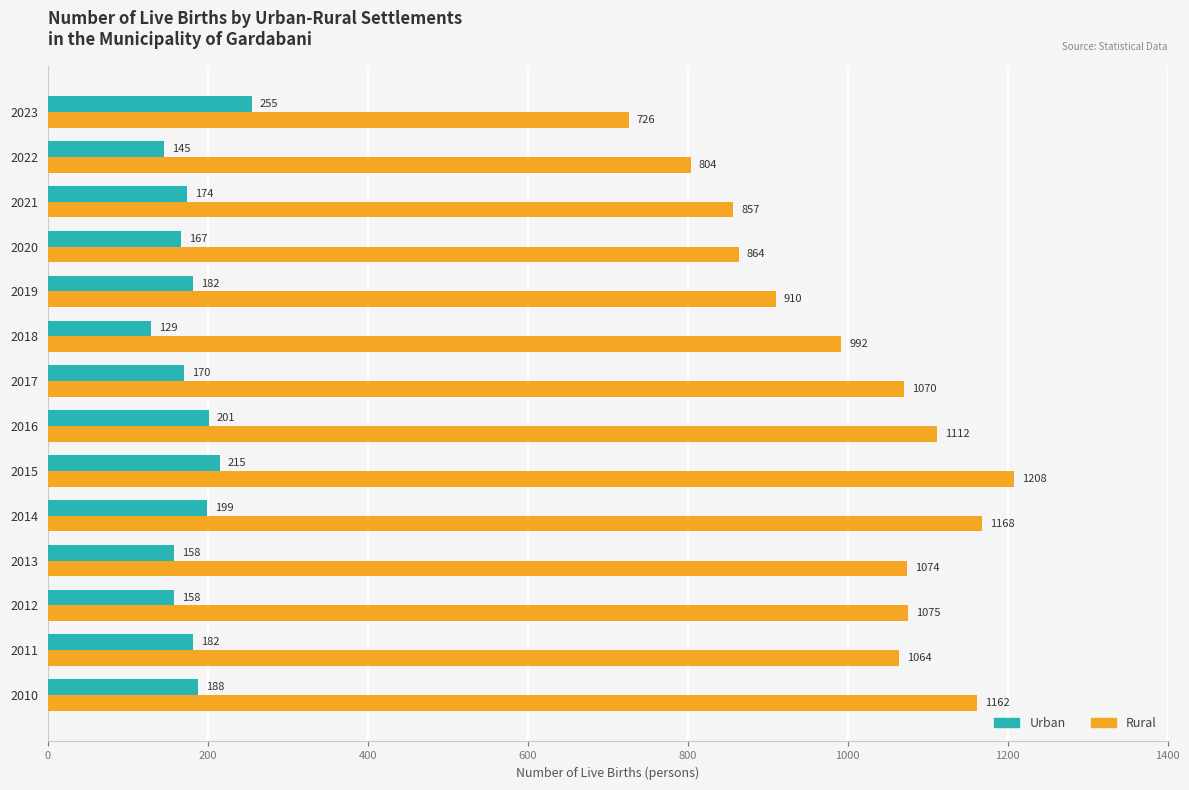

What is the difference between the Rural values at 2021 and 2018?

135